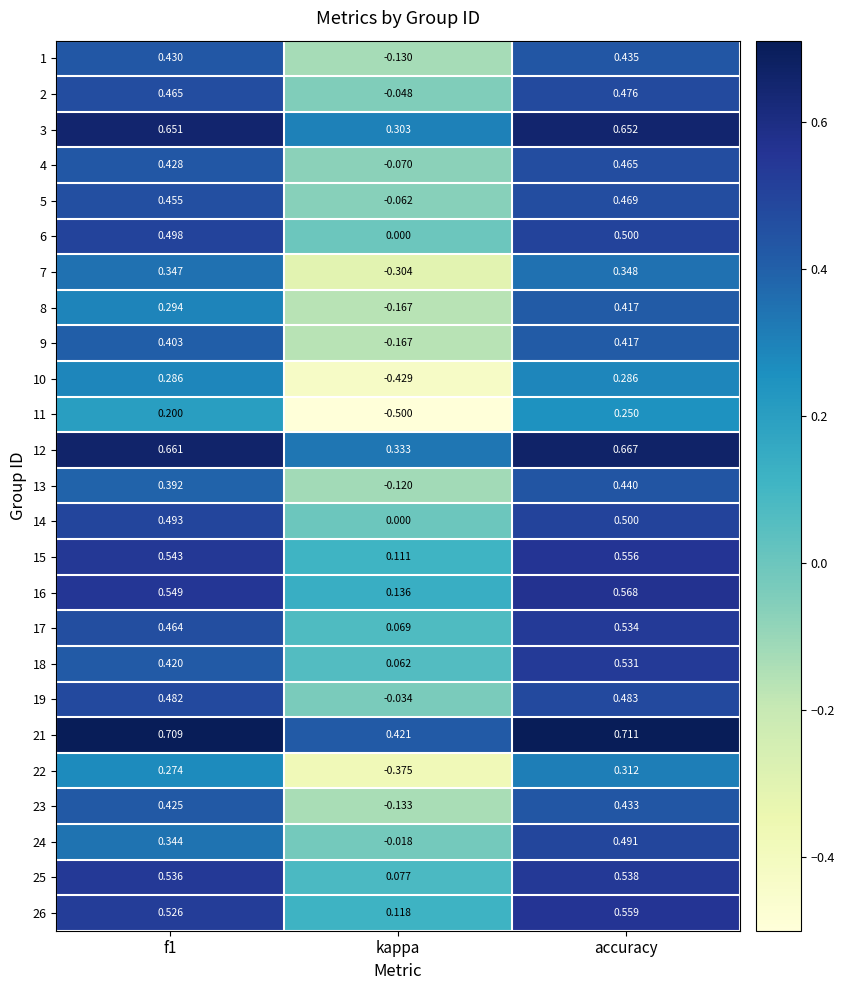

At how many categories does at least one series exceed 0?

3